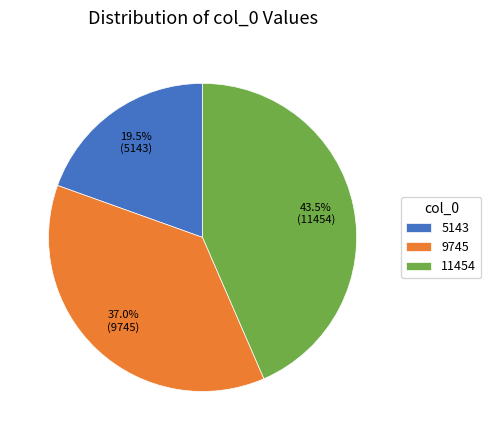

What percentage do 5143 and 9745 together represent?

56.5%